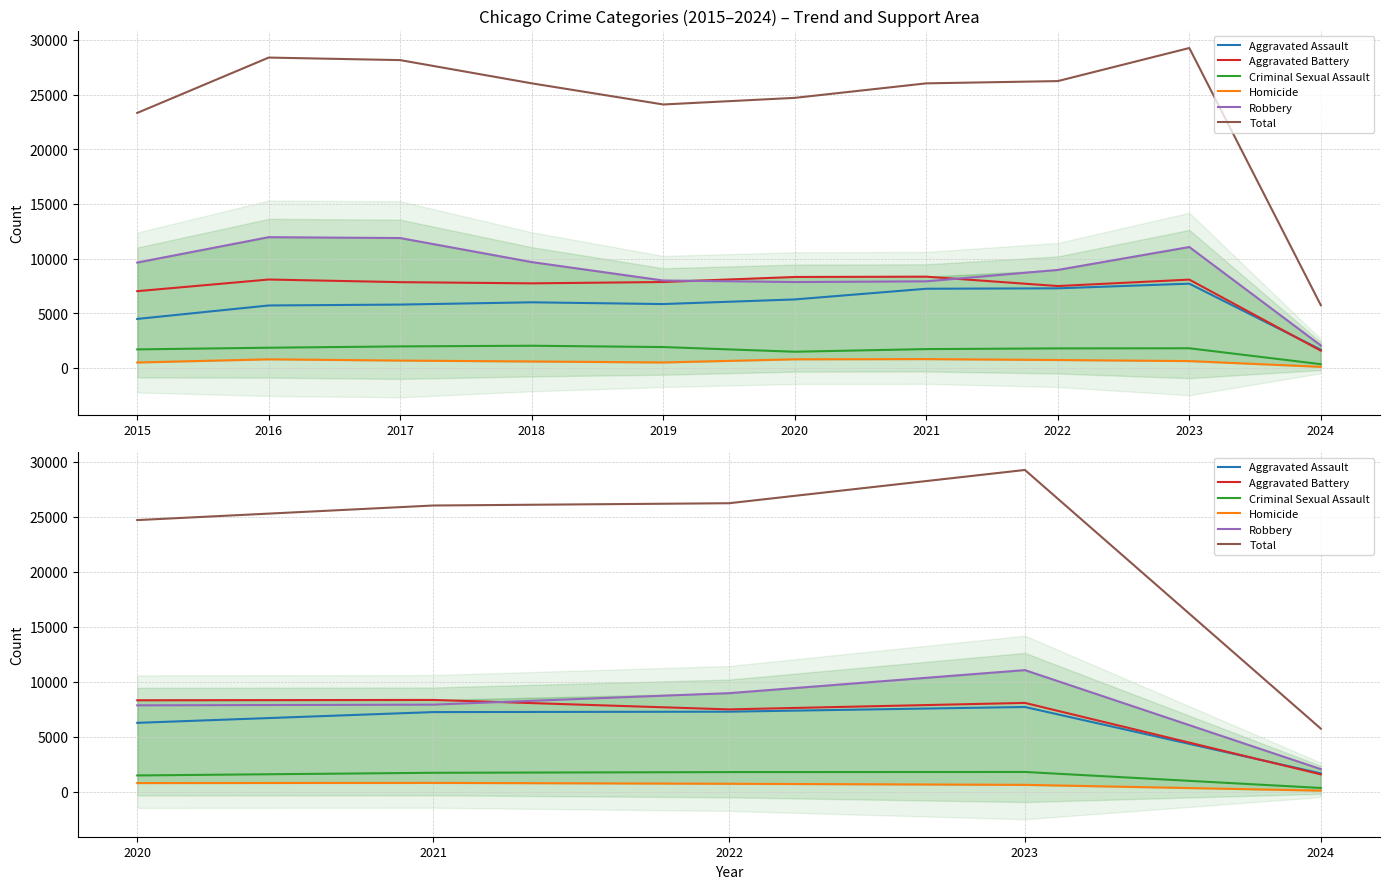

In Aggravated Battery, how many points are higher than both neighbors (excluding endpoints)?

2